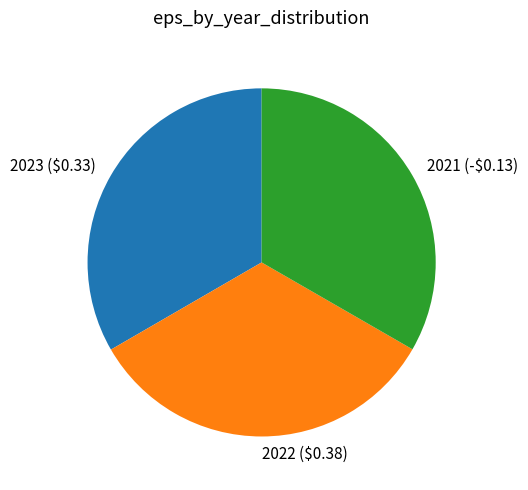

True or false: 2023 ($0.33) accounts for 40% of the total.

False